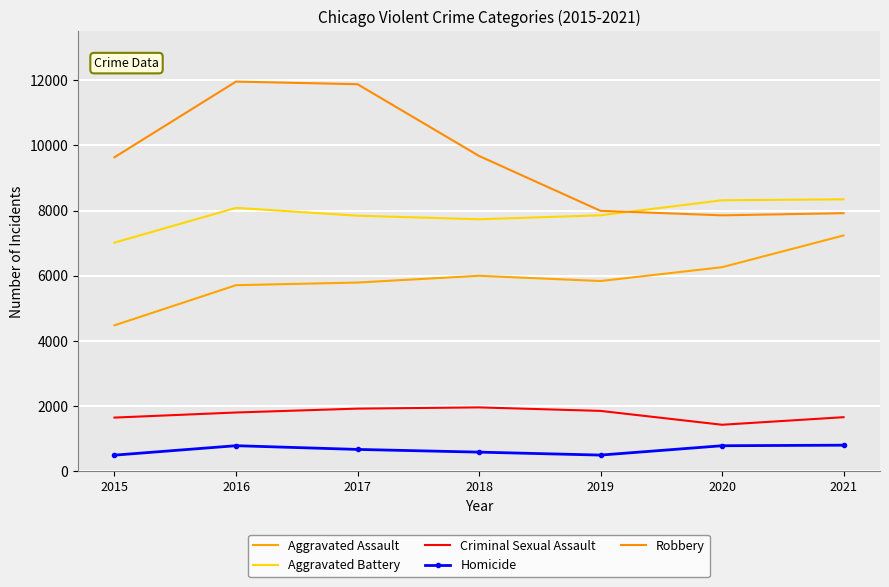

Which series has the widest spread of values?

Robbery